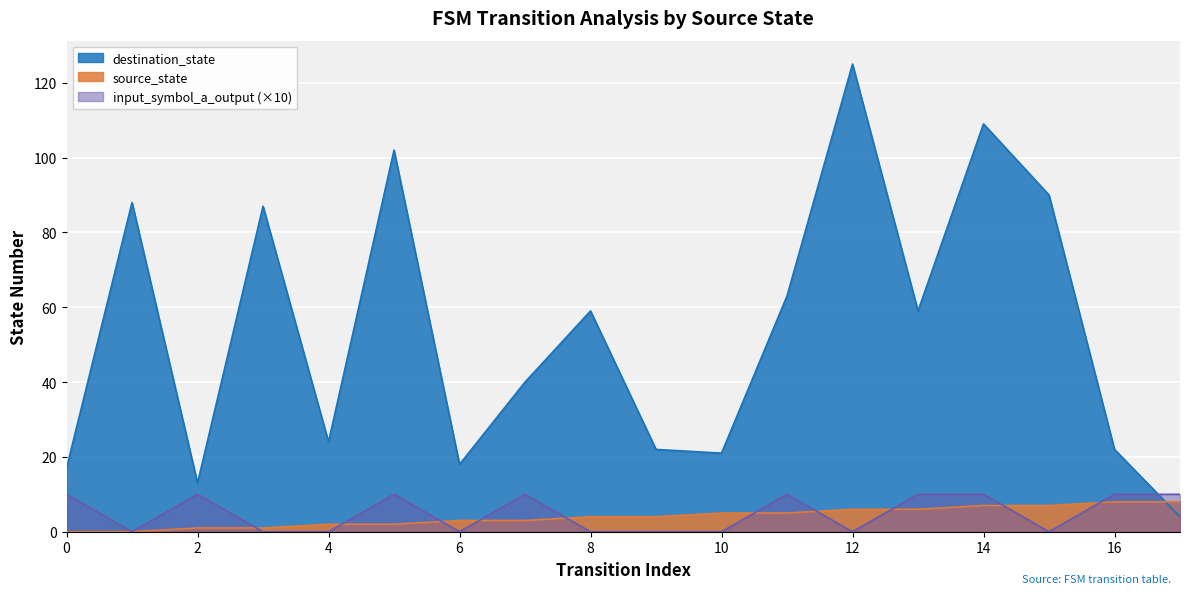

Which series changed the most between 16 and 17?

destination_state